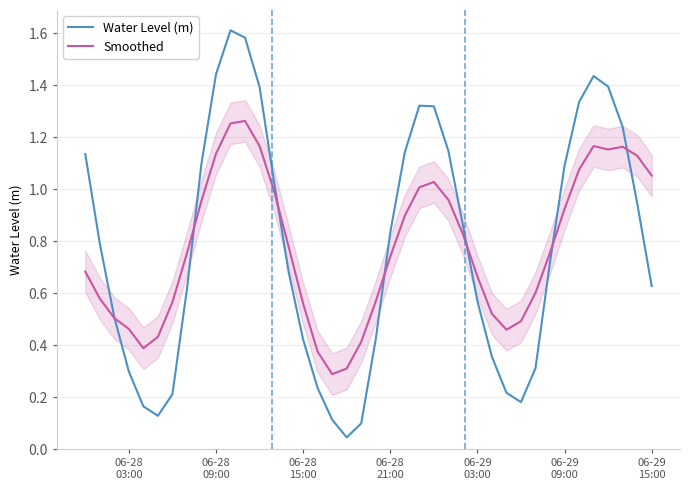

Is it true that Smoothed equals 1.8 at 10?

False